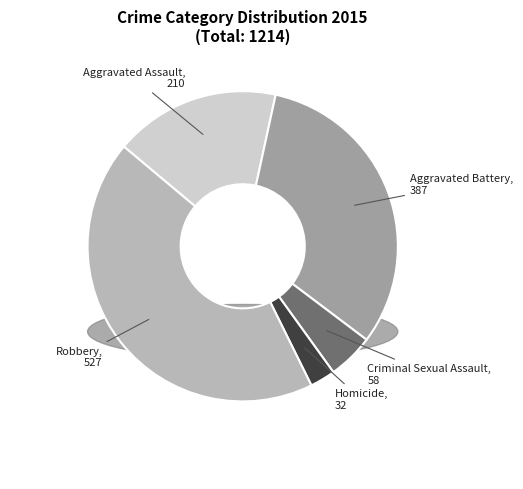

Is it true that Aggravated Assault is 29% of the pie?

False